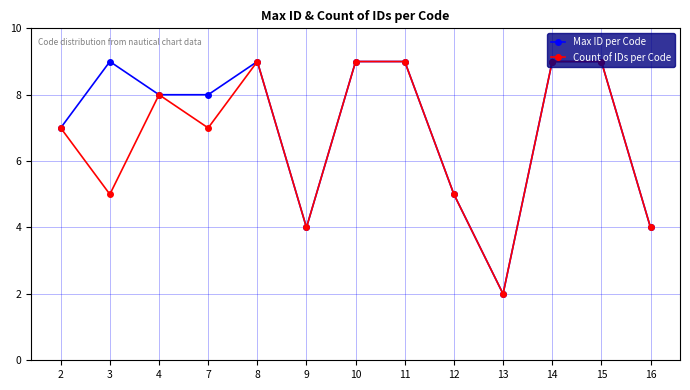

What is the difference between the maximum and minimum values in the Max ID per Code series?

7